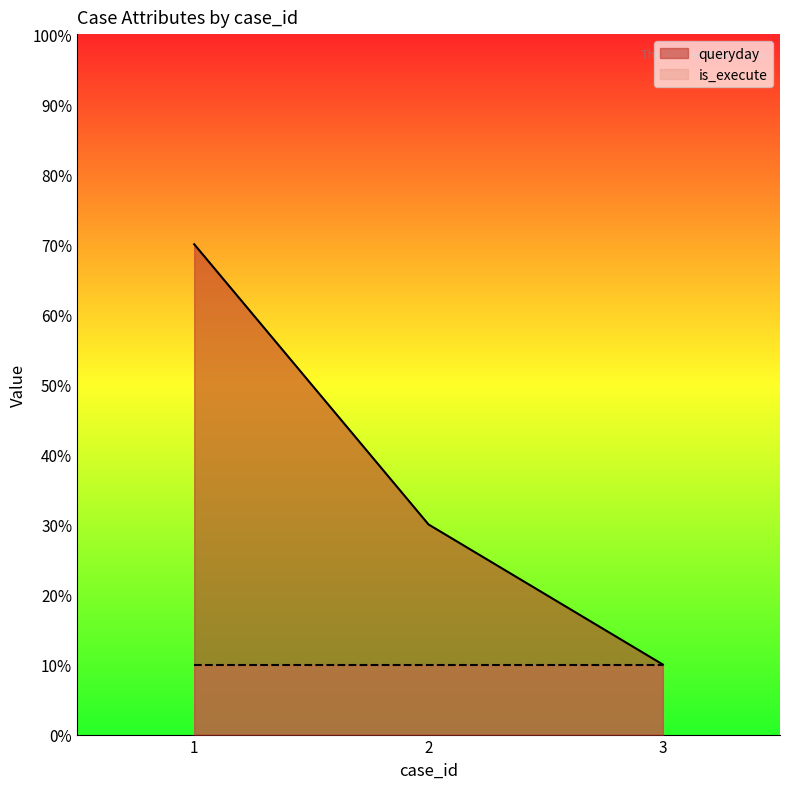

Where does the data first go above 3?

1